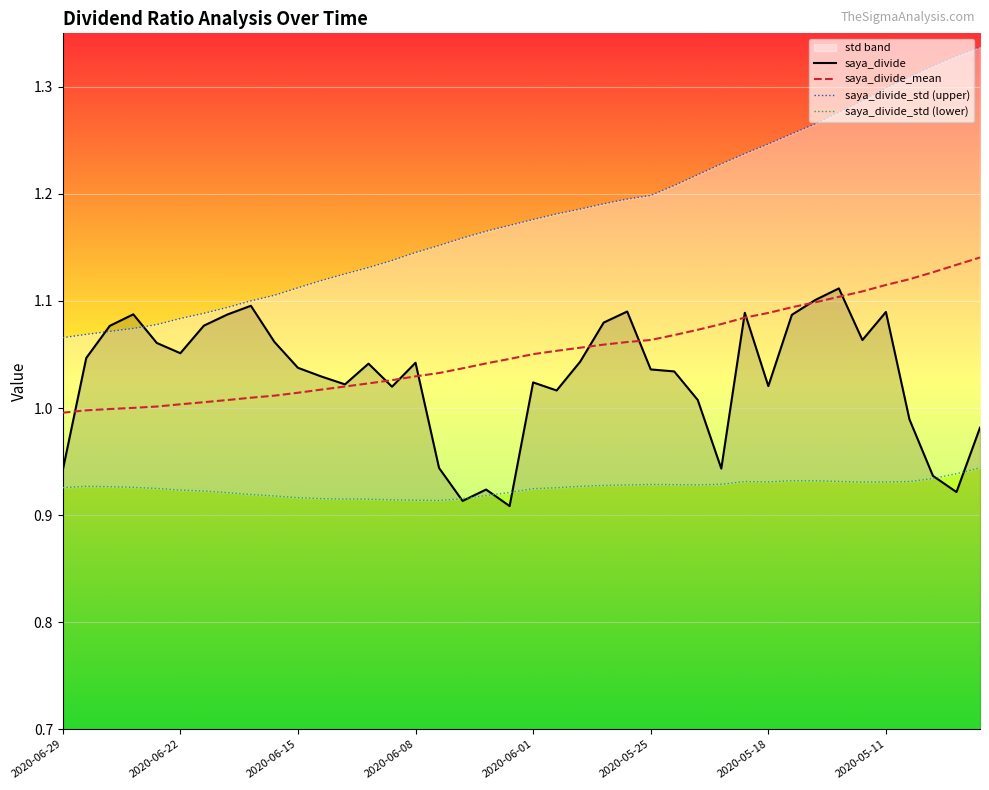

What are all the series names shown in the legend?

saya_divide, saya_divide_mean, saya_divide_std (upper), saya_divide_std (lower)